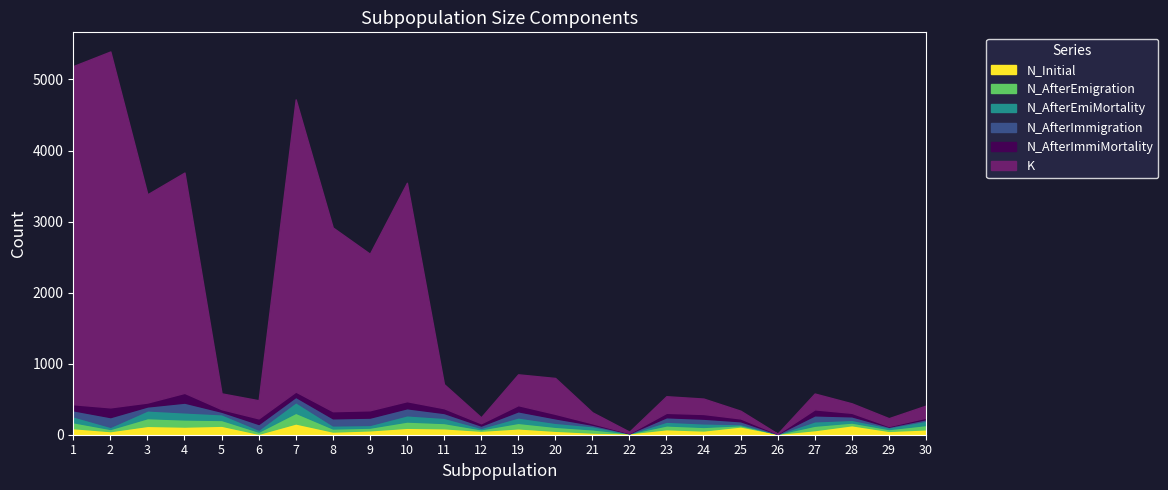

At which category is the sum across all series the highest?

2